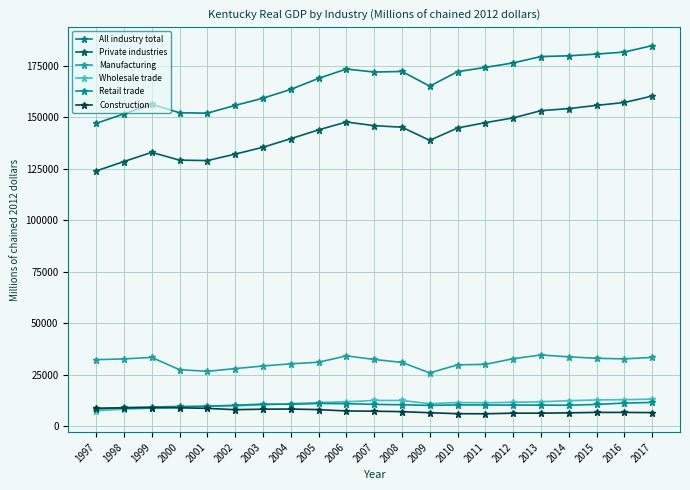

How many data points does each series have?

21